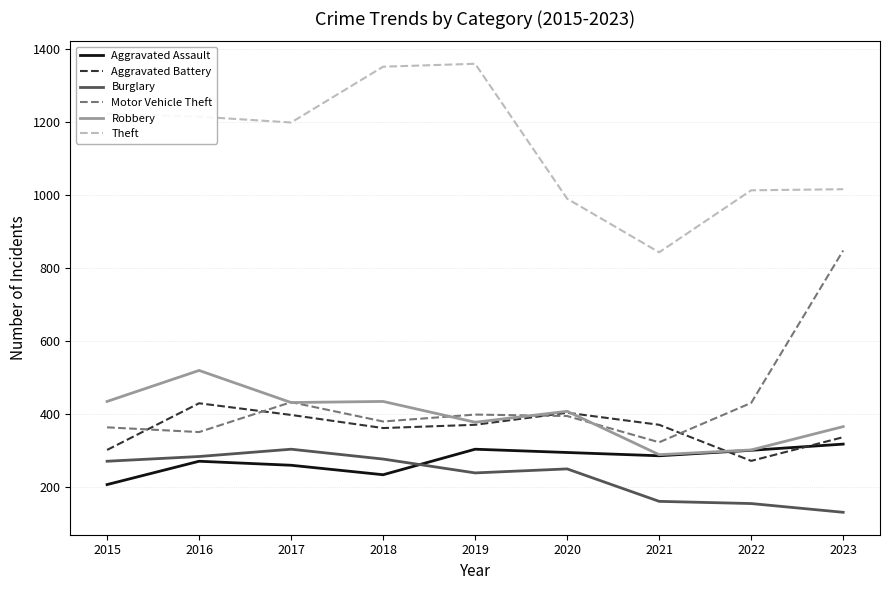

What is the highest value of the Robbery series?

519